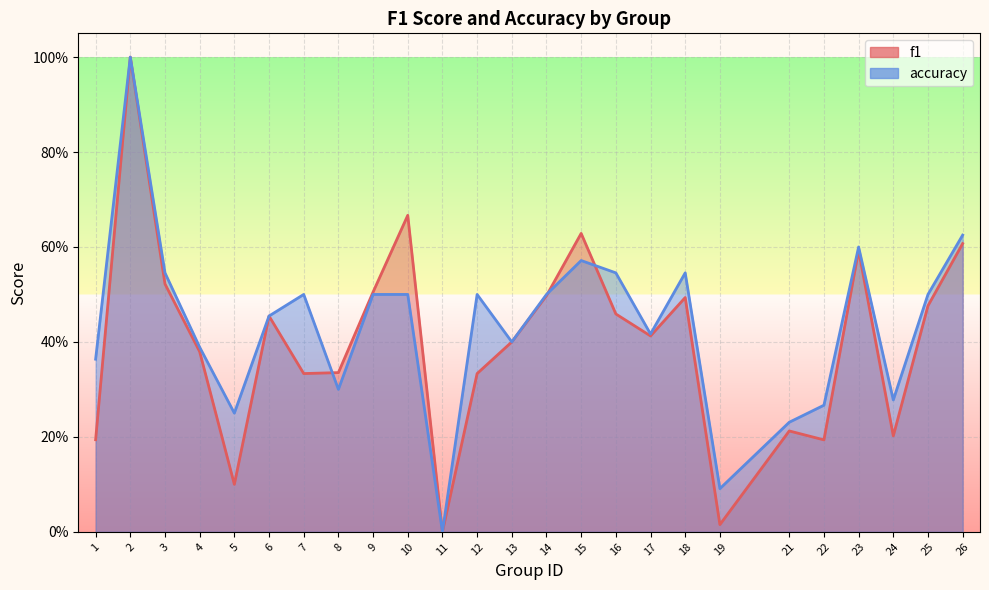

Does the chart display data point markers on the line(s)?

No